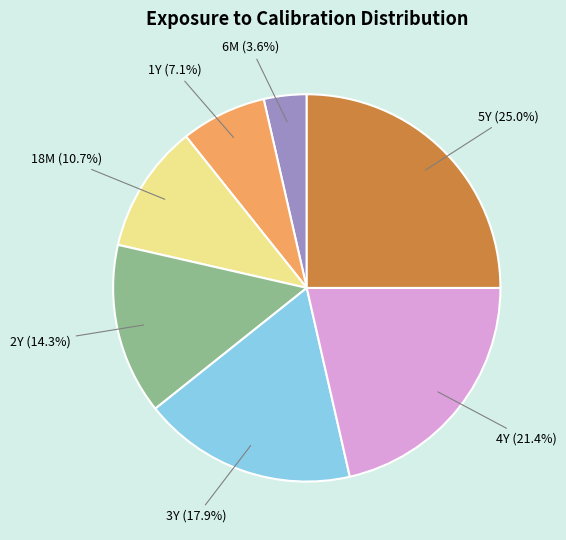

Is there a majority slice in this chart?

No